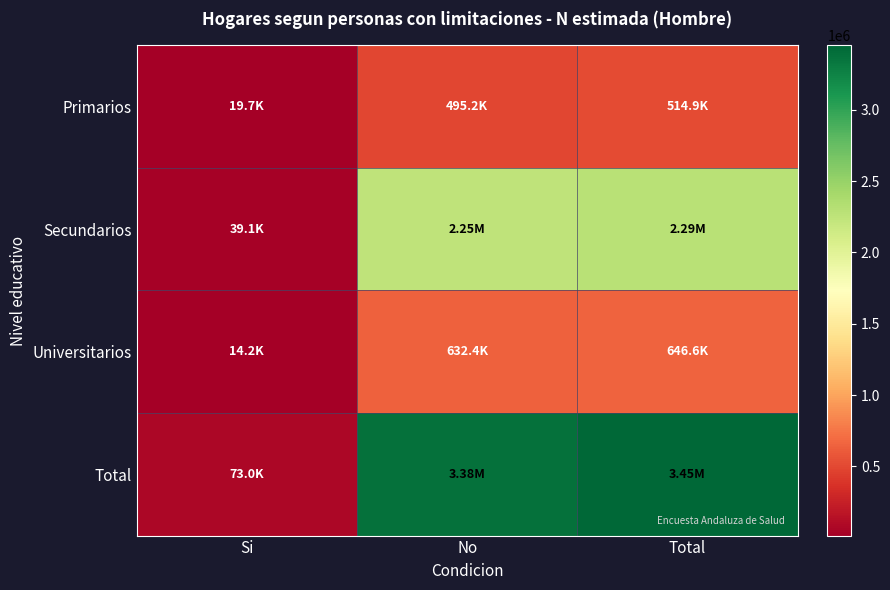

How many data points does each series have?

3